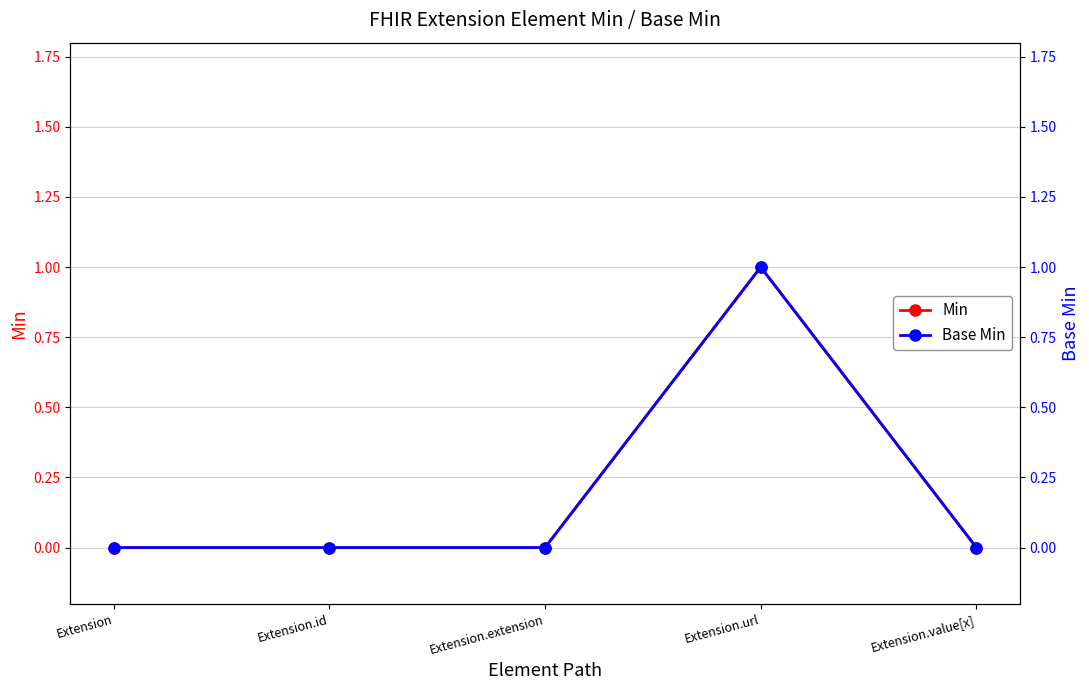

True or false: Min and Base Min intersect in this chart.

False